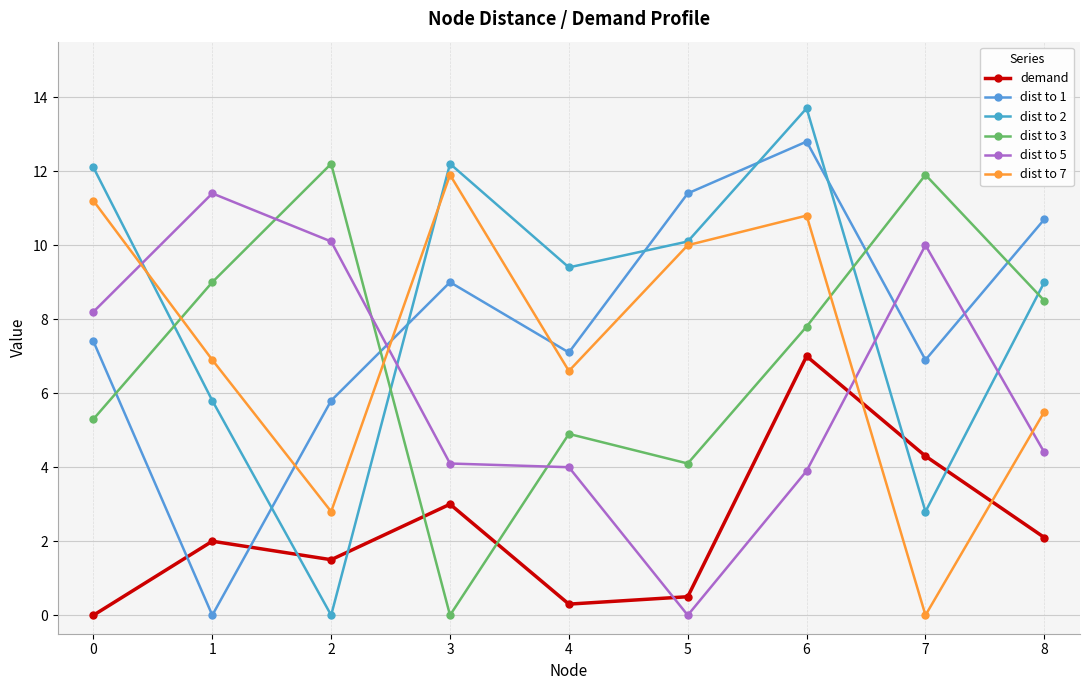

Where is dist to 7 nearest to the value 5?

8